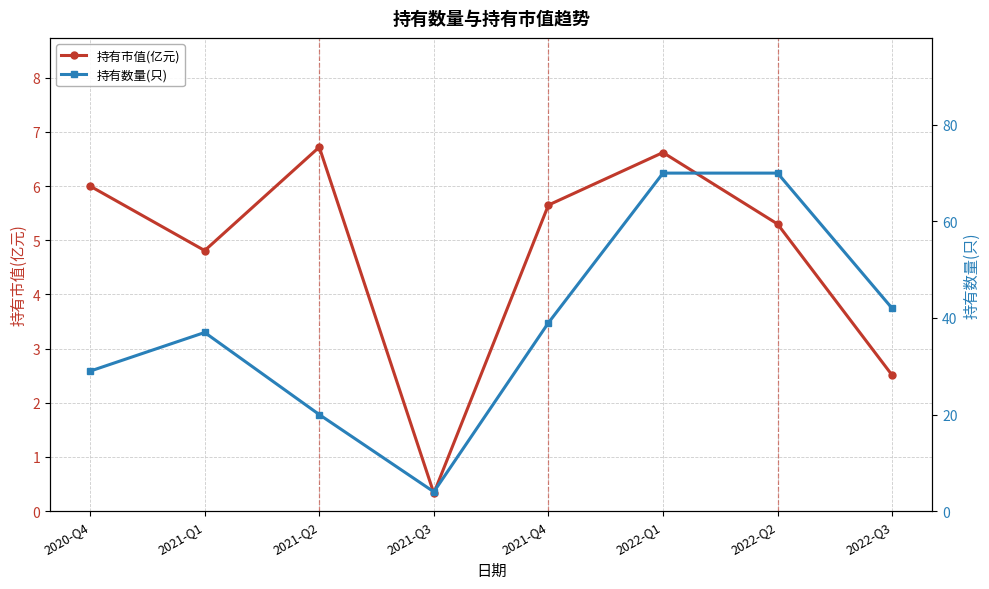

How many lines are shown in the chart?

2